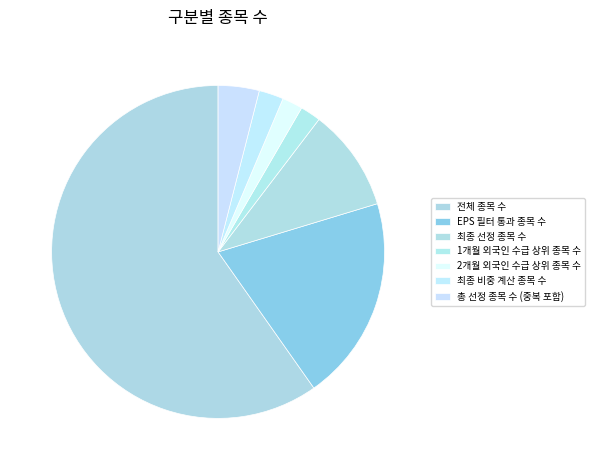

Approximately how many times larger is the value at 1개월 외국인 수급 상위 종목 수 compared to 최종 비중 계산 종목 수?

0.8